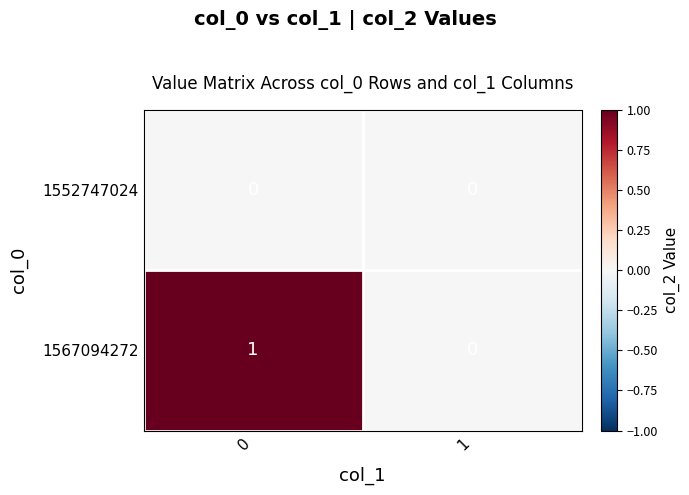

What is the difference between the highest and lowest values at 0?

1